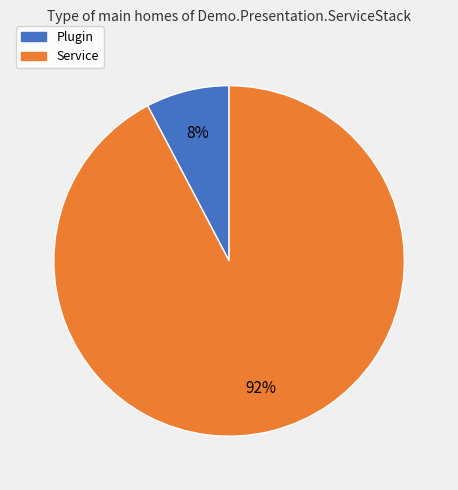

Is it true that Plugin is 19% of the pie?

False